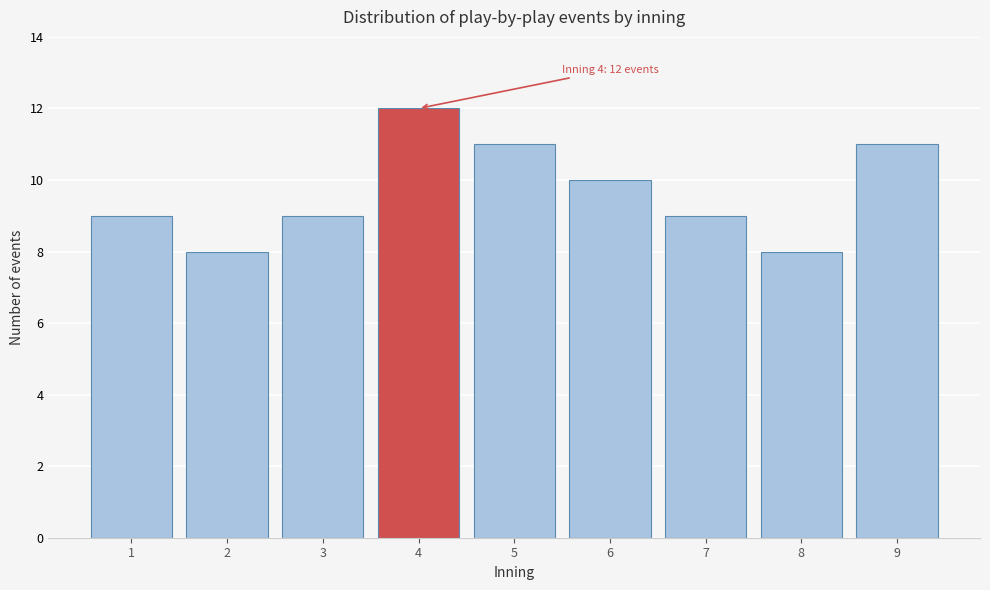

Reading right to left, list all the values displayed in this chart.

9=11	8=8	7=9	6=10	5=11	4=12	3=9	2=8	1=9